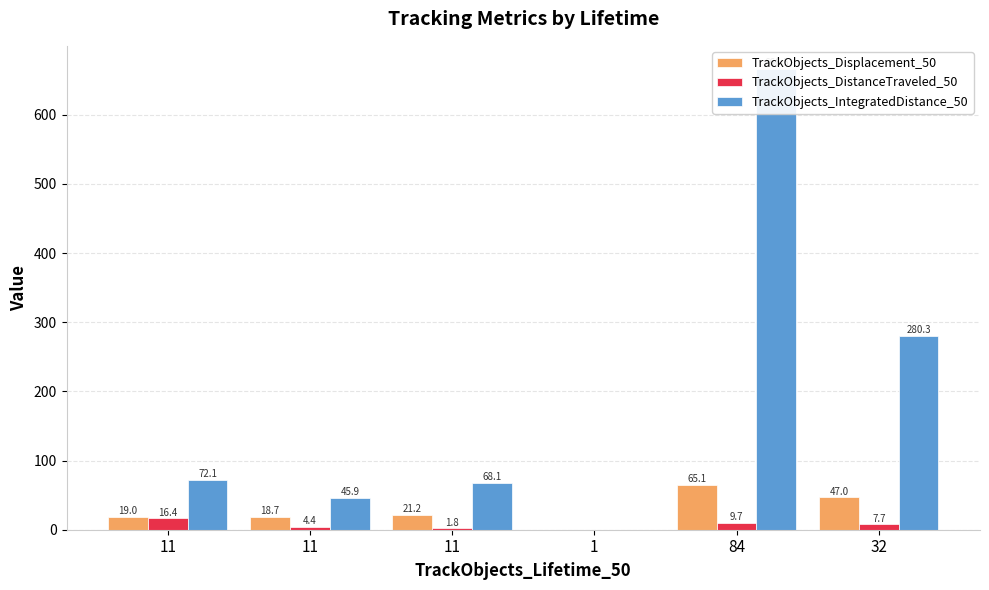

Rank the series at 1 from highest to lowest value.

TrackObjects_Displacement_50, TrackObjects_DistanceTraveled_50, TrackObjects_IntegratedDistance_50